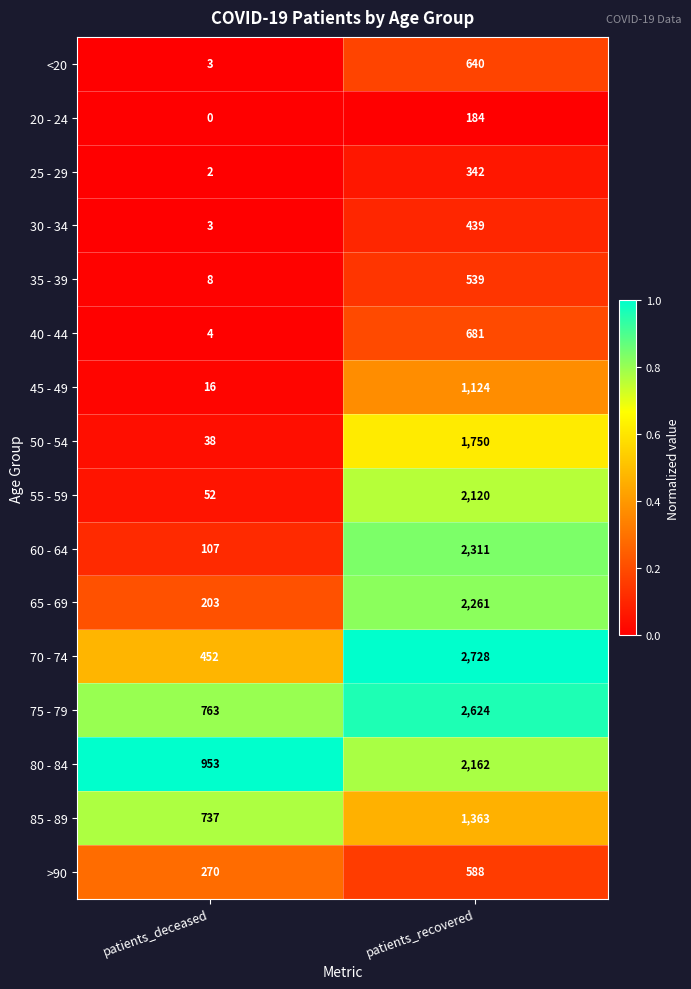

The value of 75 - 79 at patients_recovered is 1627. True or false?

False